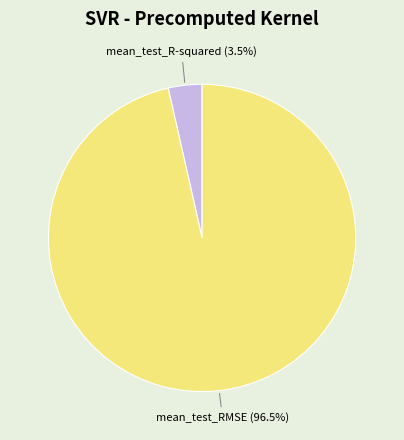

Does any single category account for the majority?

Yes